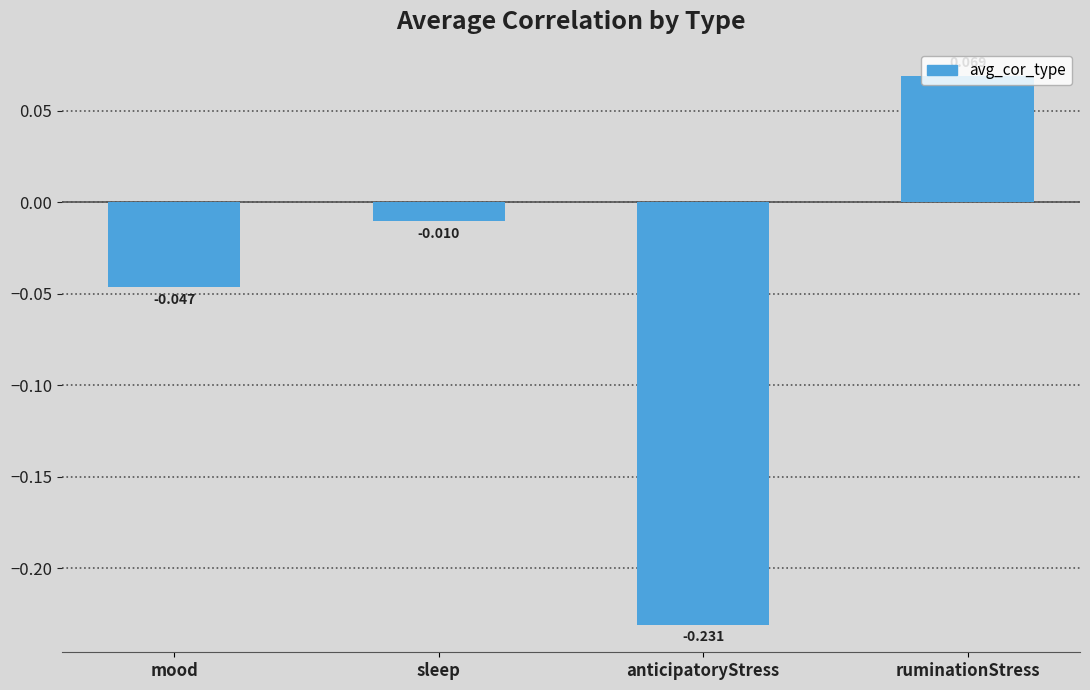

Where is the data nearest to the value 0?

sleep